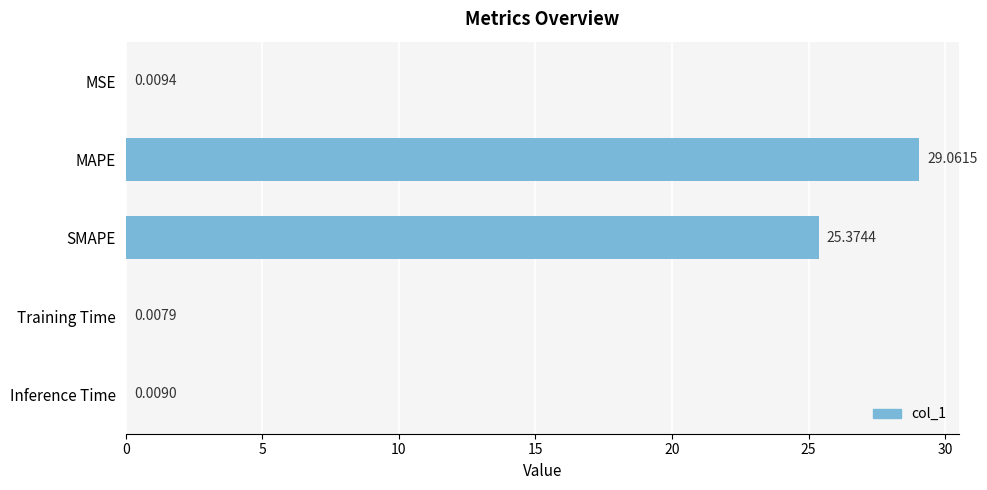

Where is the data nearest to the value 14?

SMAPE